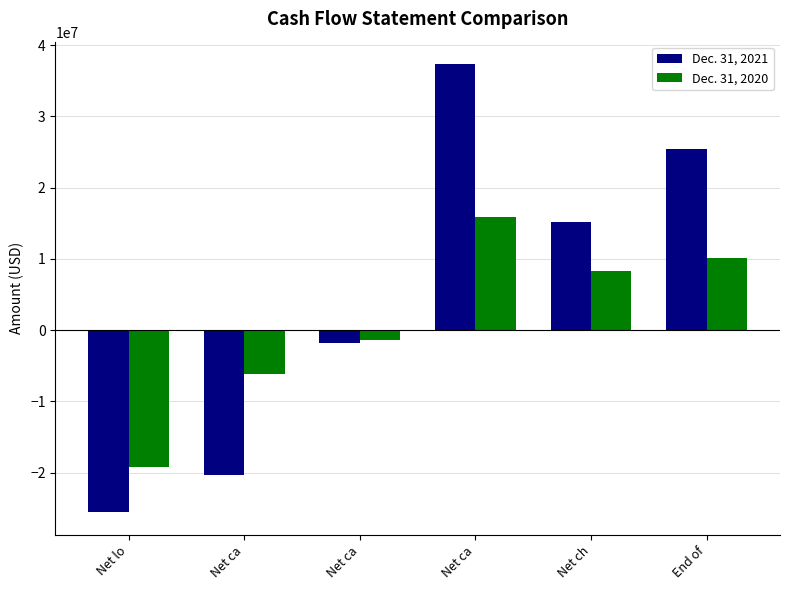

How many values in Dec. 31, 2020 are below zero?

3